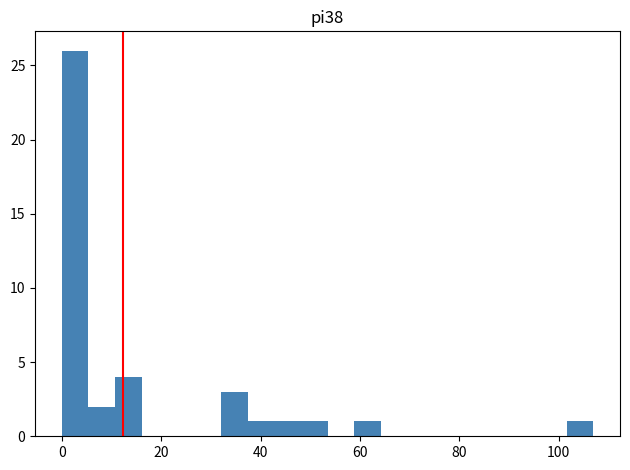

Read against the x-axis, roughly where is the centre of the tallest bar?

2